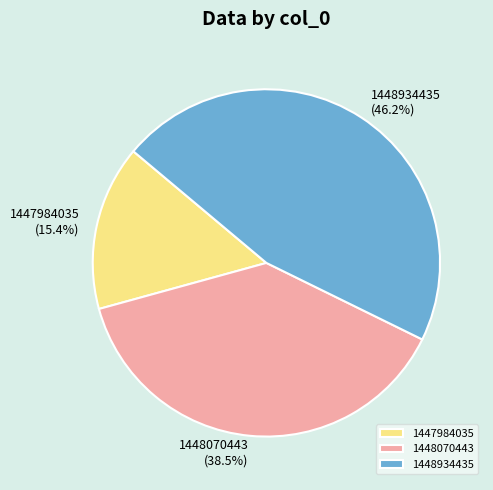

Between 1447984035 and 1448934435, which is larger?

1448934435